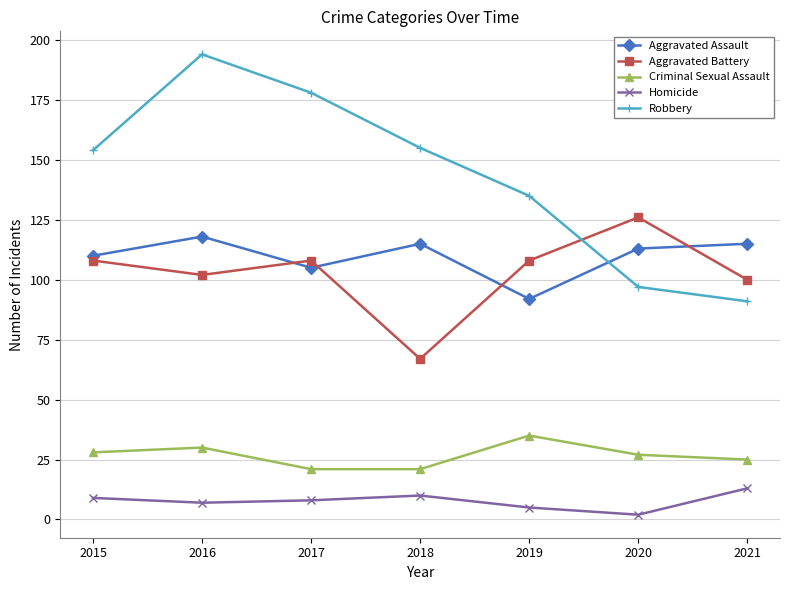

Is it true that Aggravated Battery equals 91 at 2018?

False